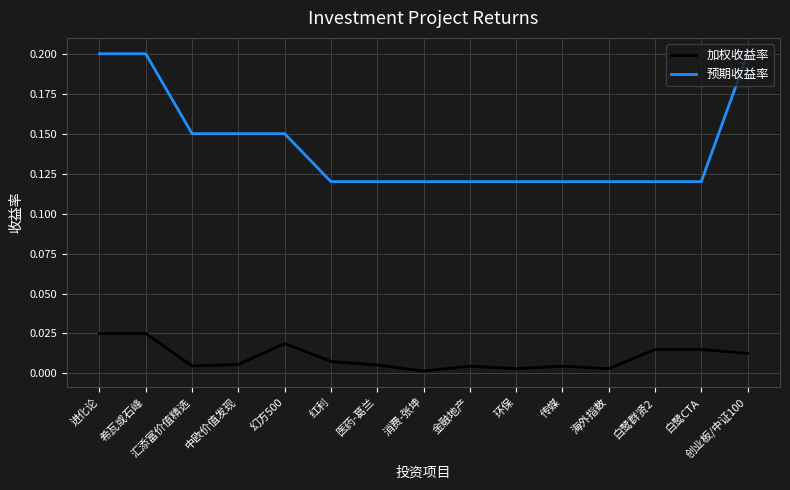

Which series has the widest spread of values?

预期收益率